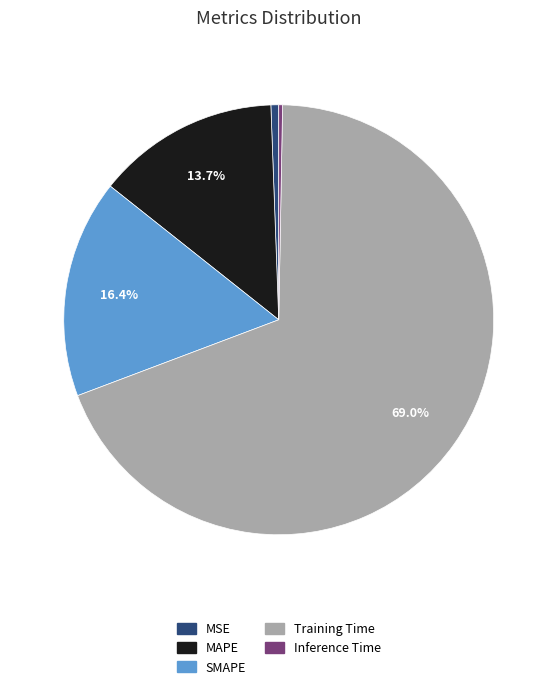

How many segments does this pie chart have?

5